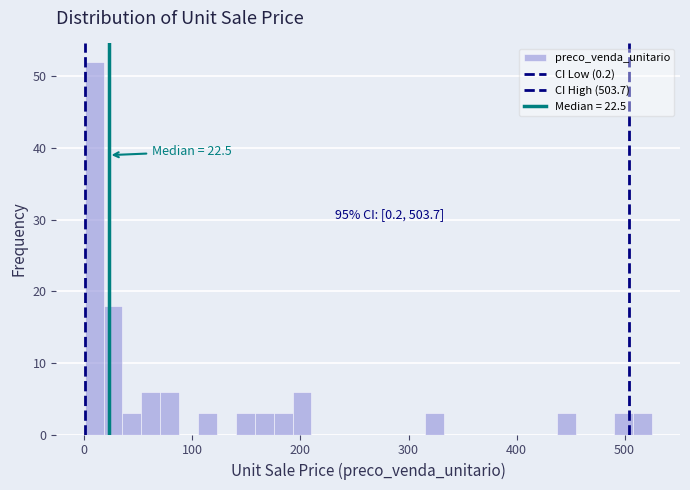

Around what value on the x-axis is the tallest bar? Give the approximate position of its centre, as read against the axis.

10